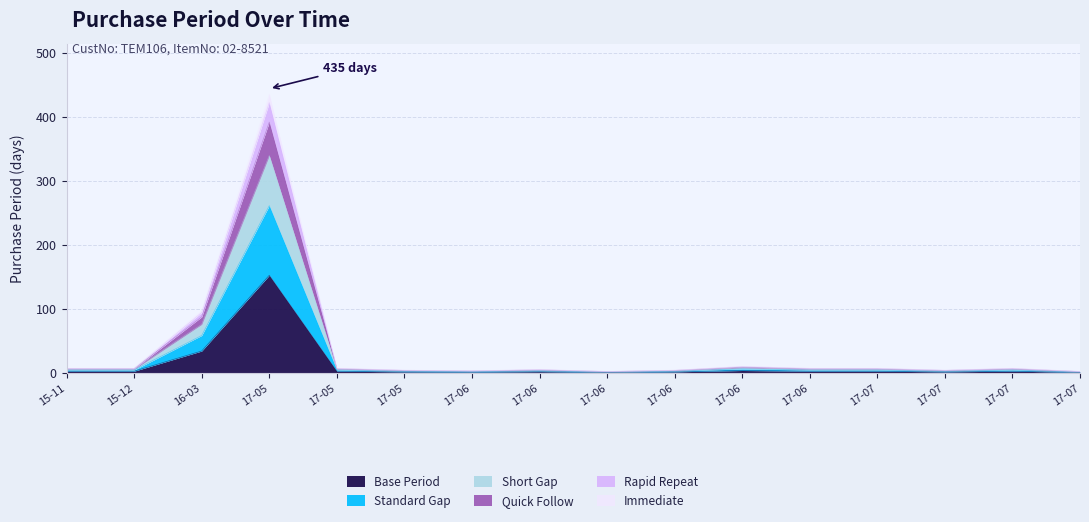

What is the smallest value displayed?

0.7